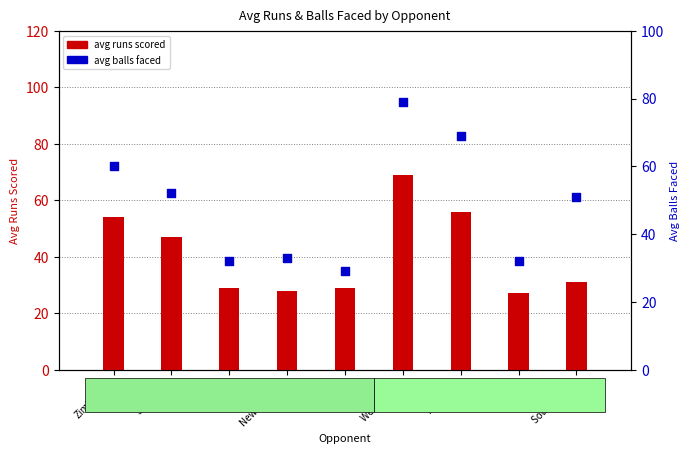

At which category is the sum across all series the highest?

West Indies